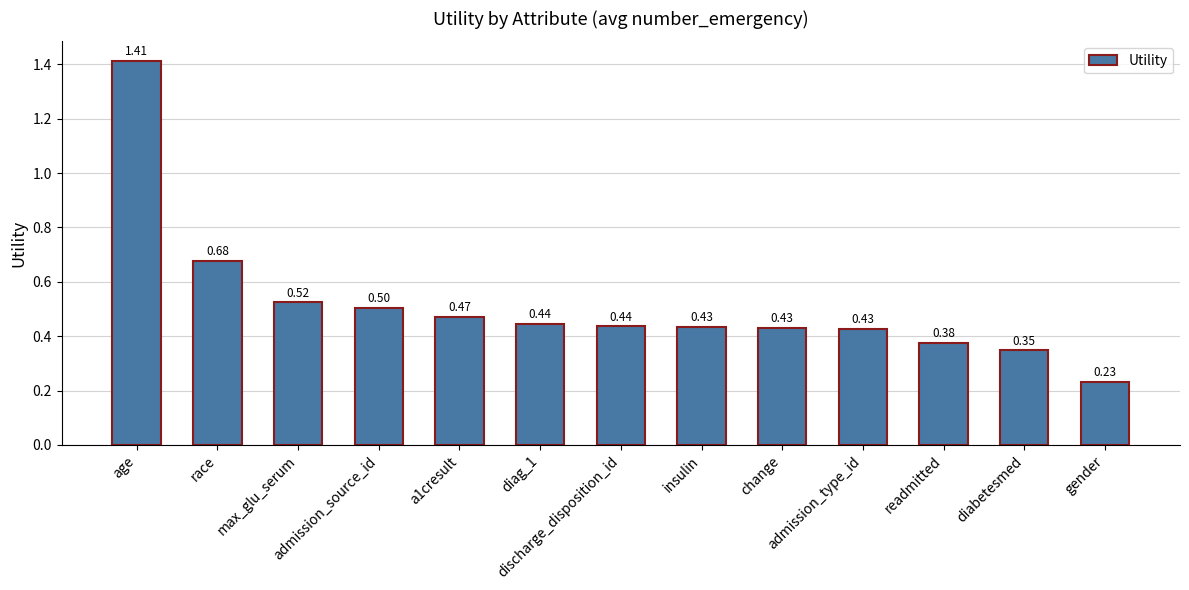

What is the difference between the maximum and minimum values?

1.2